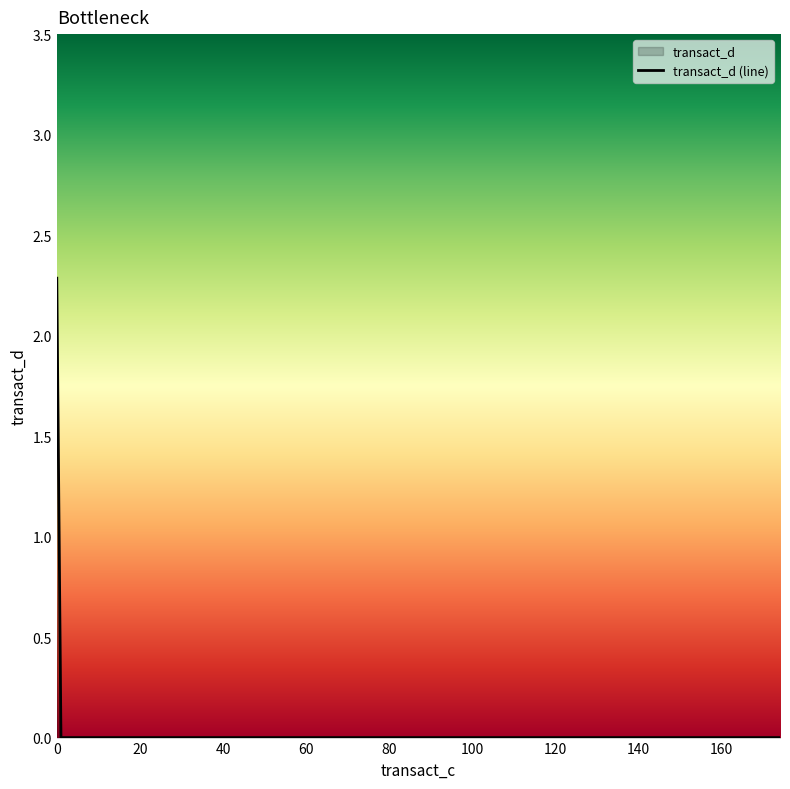

How many values exceed 0?

1